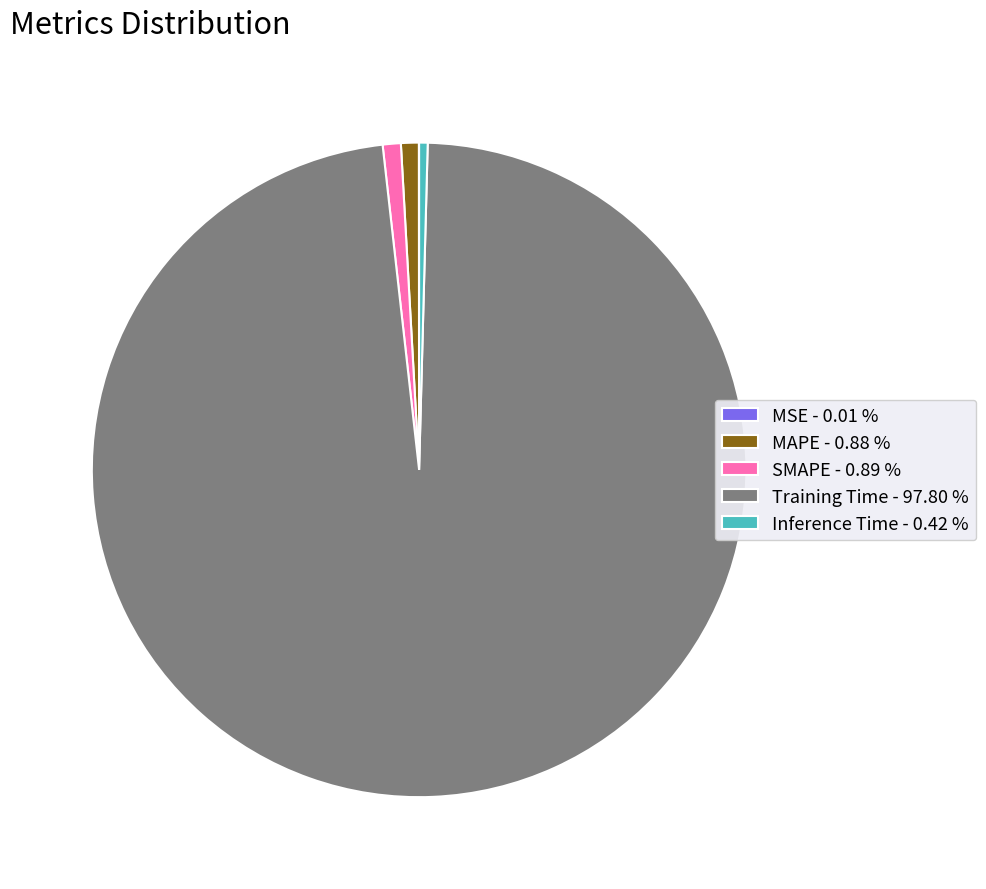

Is the sum of SMAPE - 0.89 % and Inference Time - 0.42 % greater than half?

No